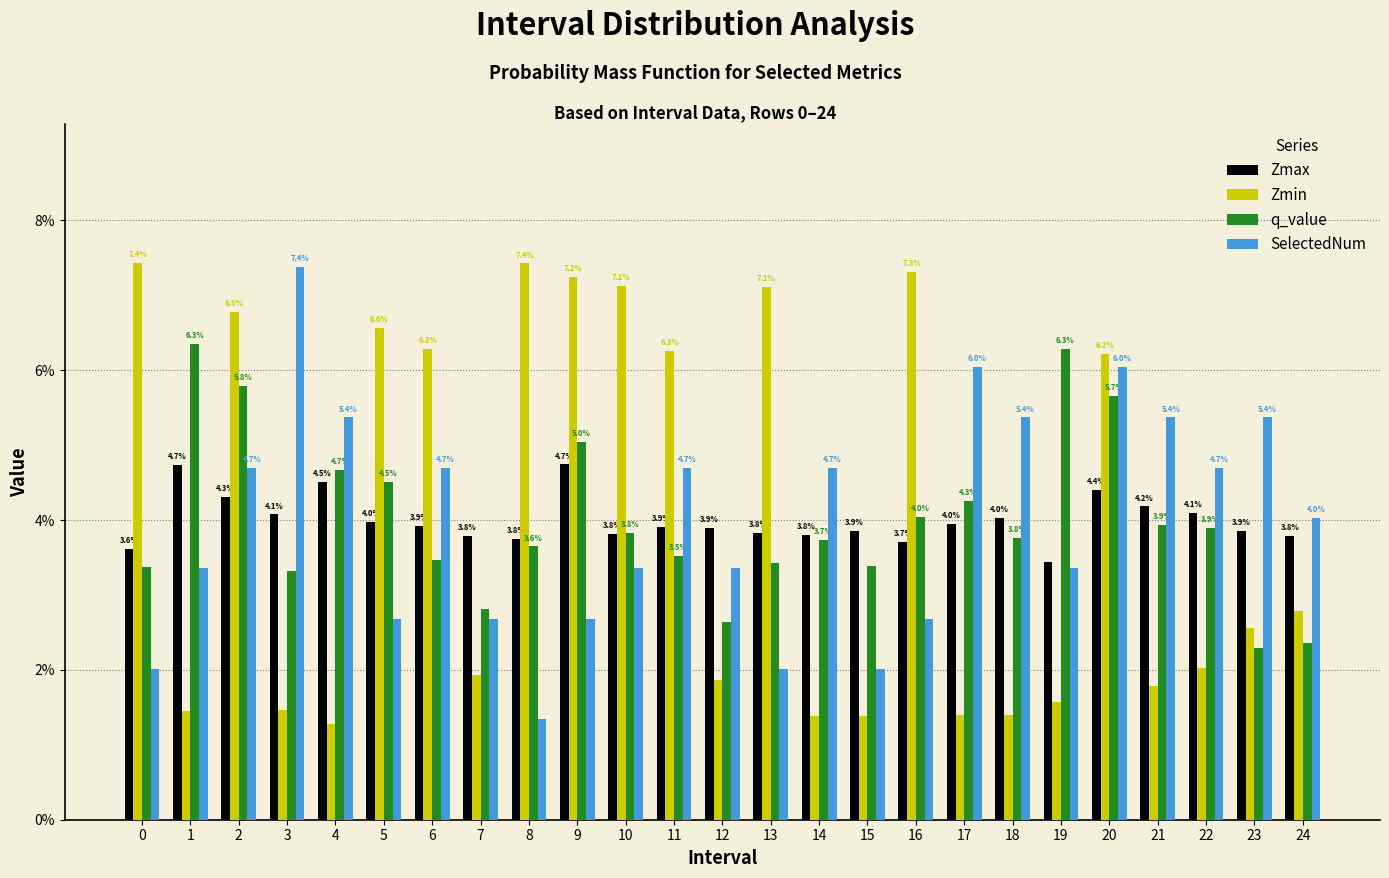

Where is Zmin nearest to the value 4?

24